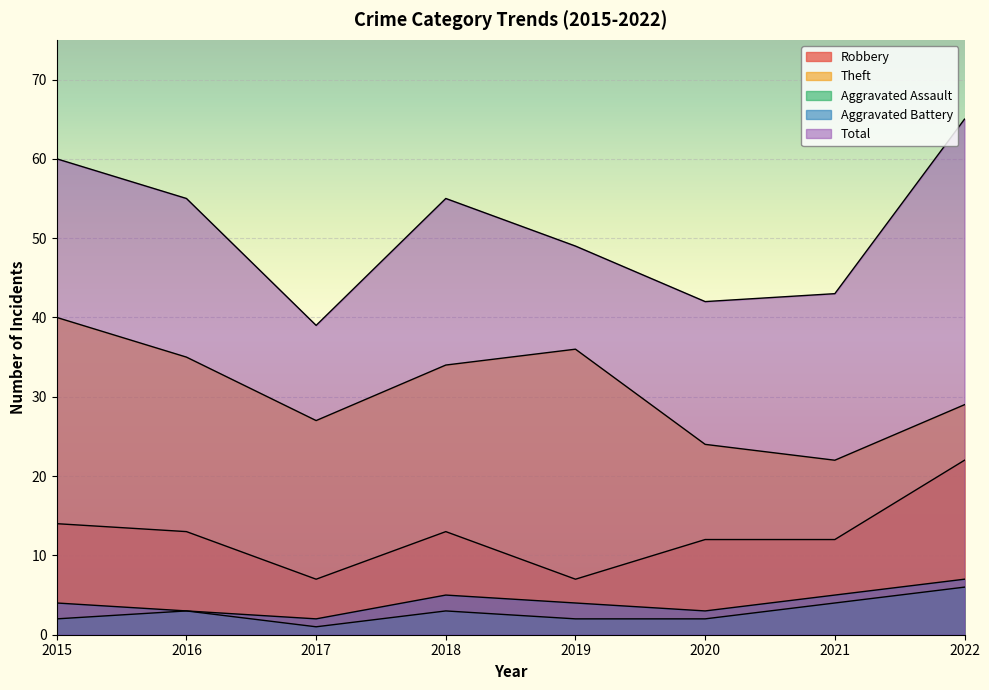

The value of Aggravated Battery at 2016 is 3. True or false?

True